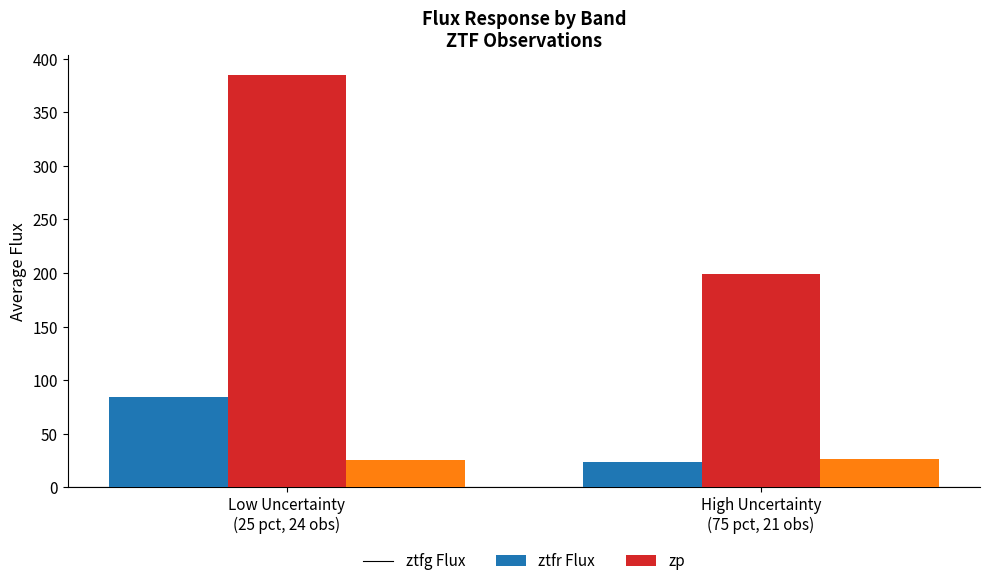

What is the smallest value displayed?

23.6